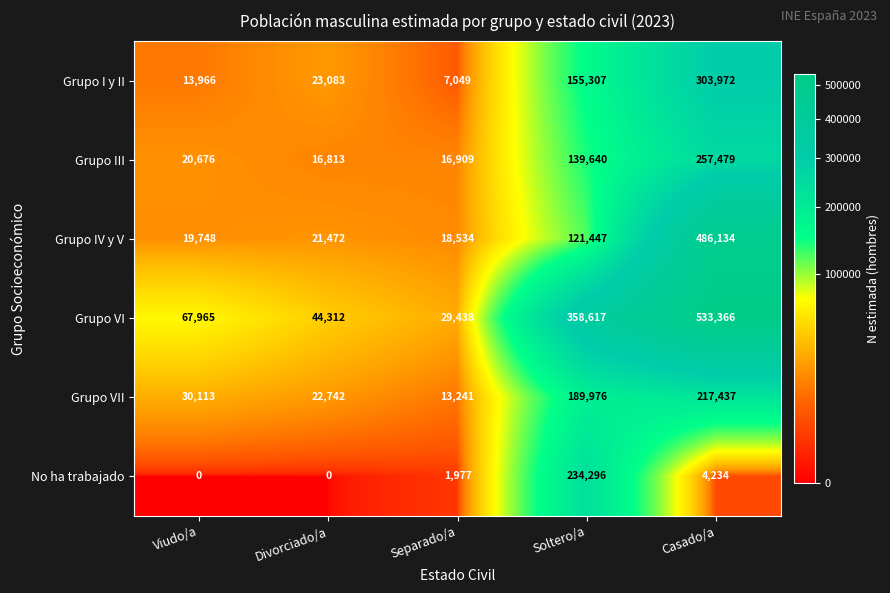

What is the difference between the highest and lowest values at Divorciado/a?

44312